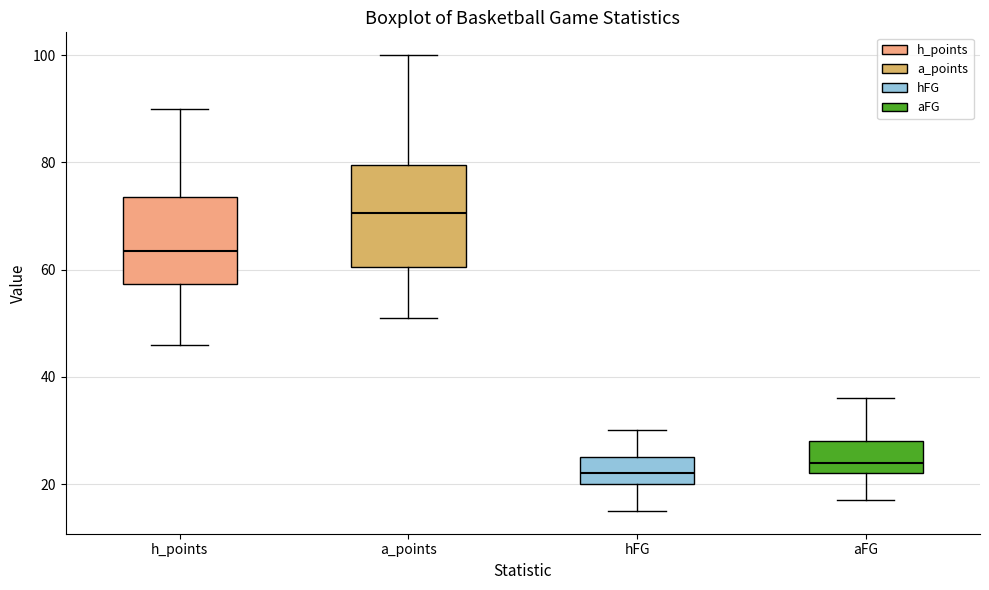

Which box has the lowest median line?

hFG